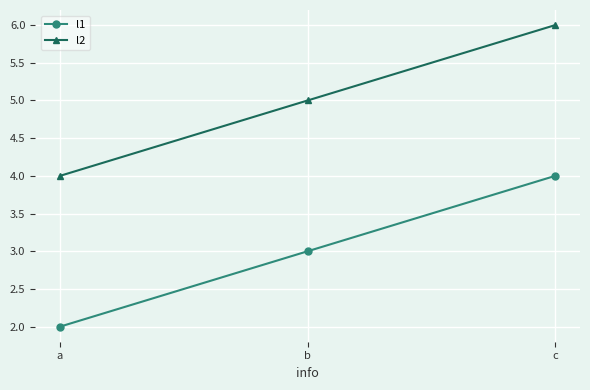

The value of l2 at c is 6. True or false?

True